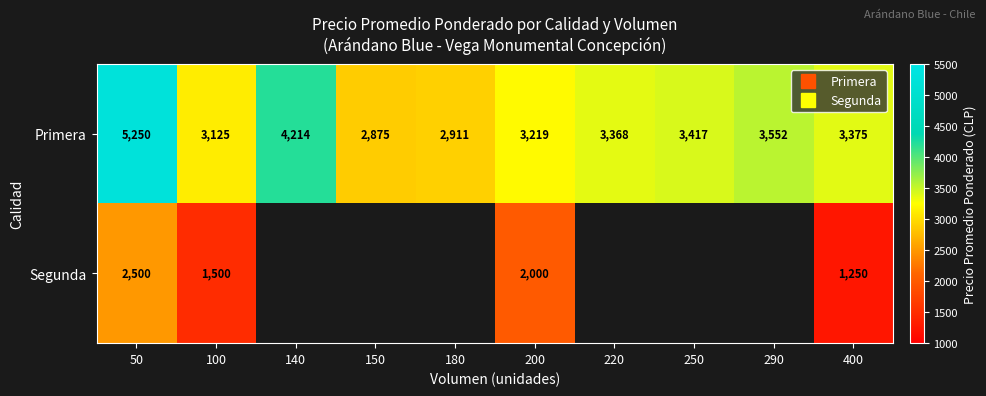

What value does the Segunda series have at 100?

1500.0